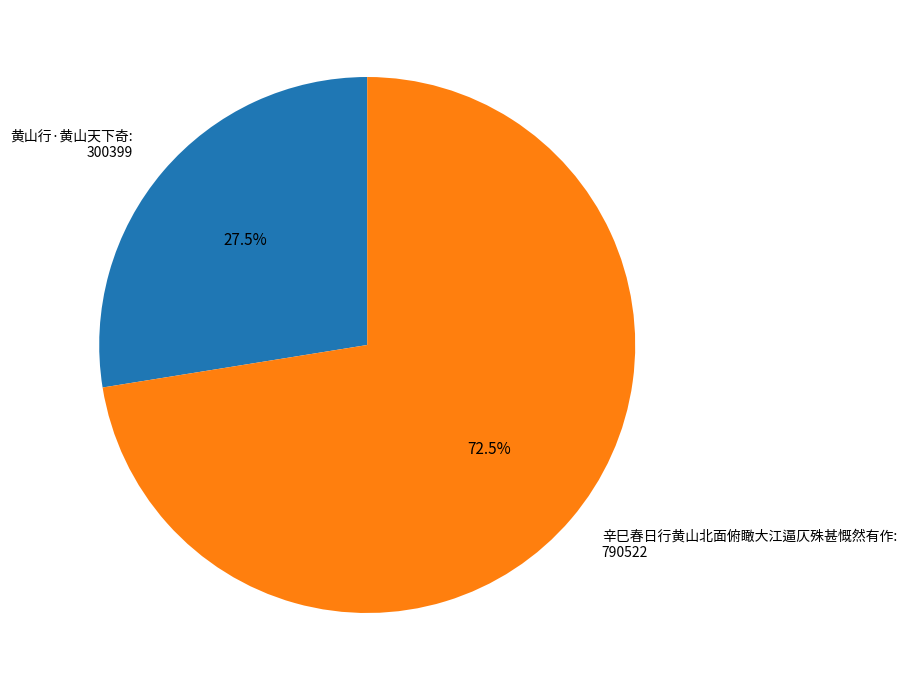

What is the largest slice in the pie chart?

辛巳春日行黄山北面俯瞰大江逼仄殊甚慨然有作